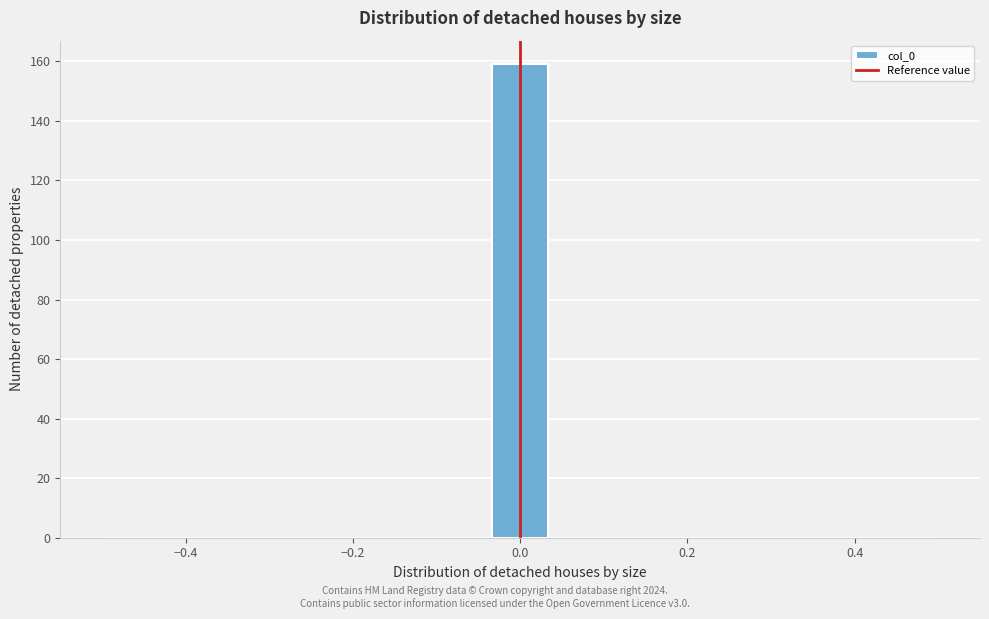

Read against the x-axis, roughly where is the centre of the tallest bar?

0.00